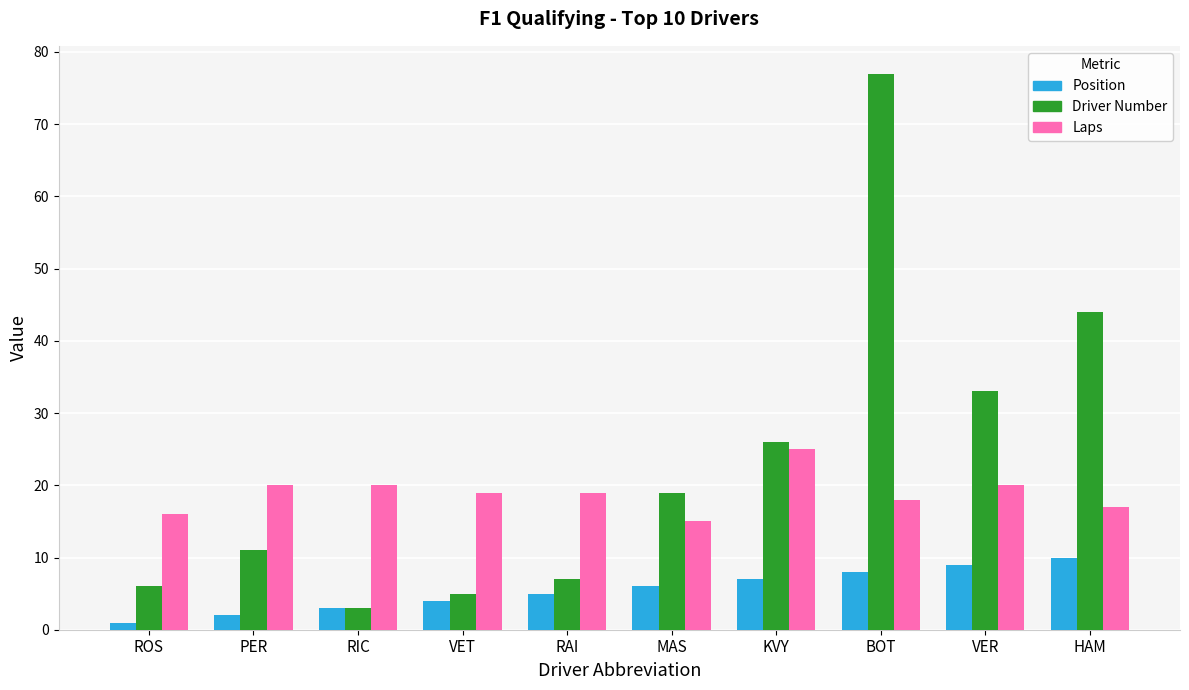

What is the maximum value for Position?

10